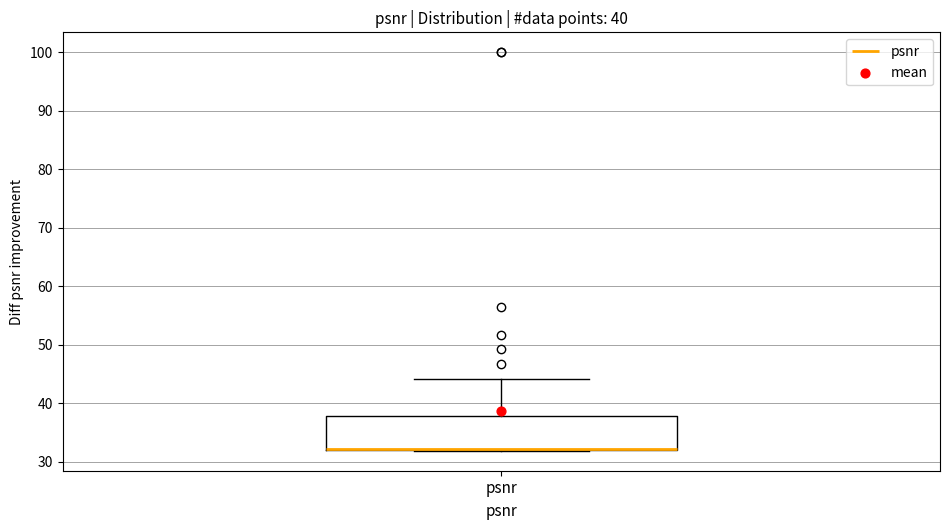

Transcribe this box plot: give where the median line is, the range the box spans, and where the two whiskers end, as read against the y-axis. The values are not printed on the chart, so give them approximately, as read against the axis.

median 32 (drawn on the box's lower edge), box 32 to 38, whiskers 32 to 44